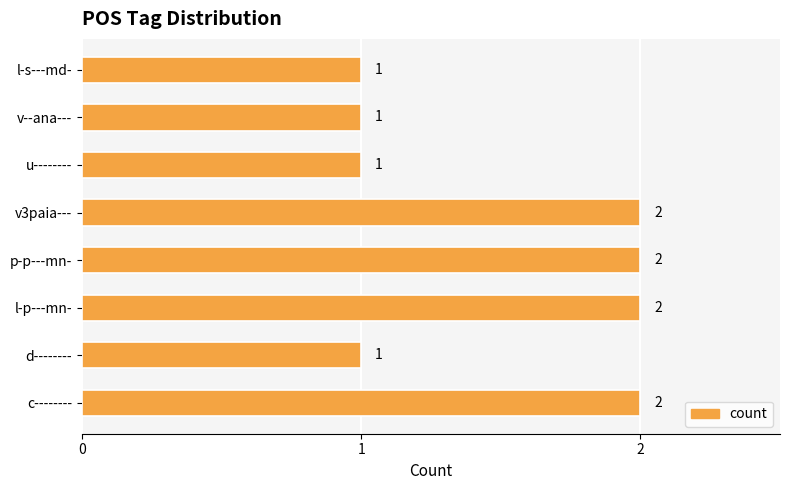

True or false: the data shows 3 at c--------.

False